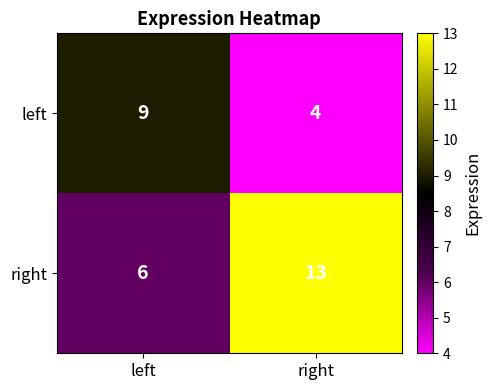

Reading left to right, list all the values displayed in this chart.

left: left=9	right=4
right: left=6	right=13